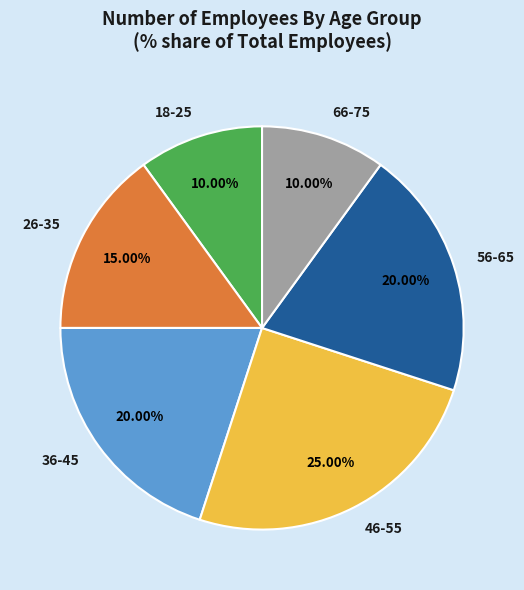

What percentage is the 56-65 slice, to the nearest percent?

20%